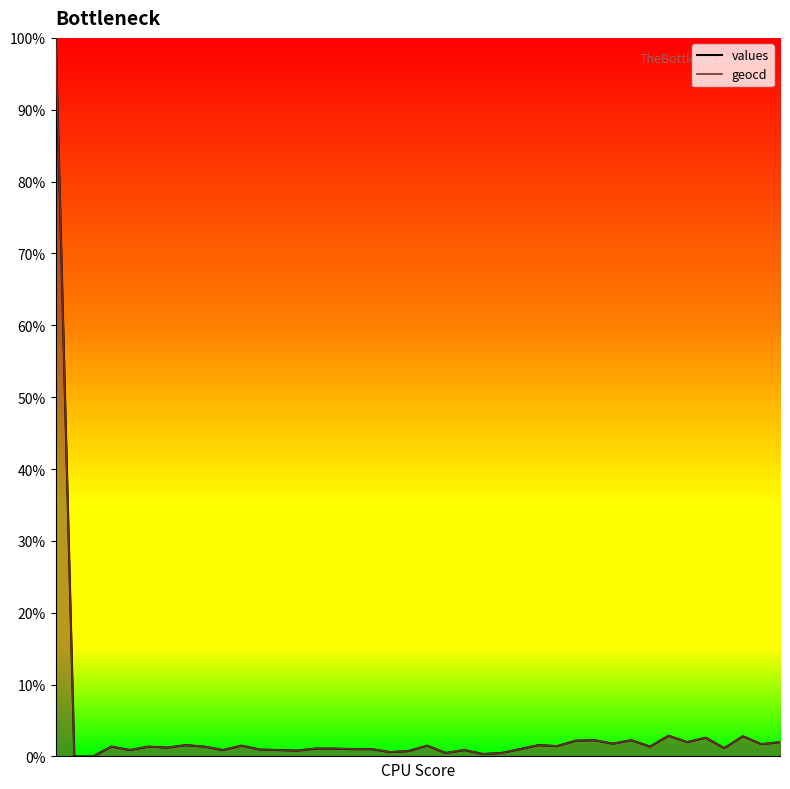

At 18, list the series in order from largest to smallest.

geocd_line, values_line